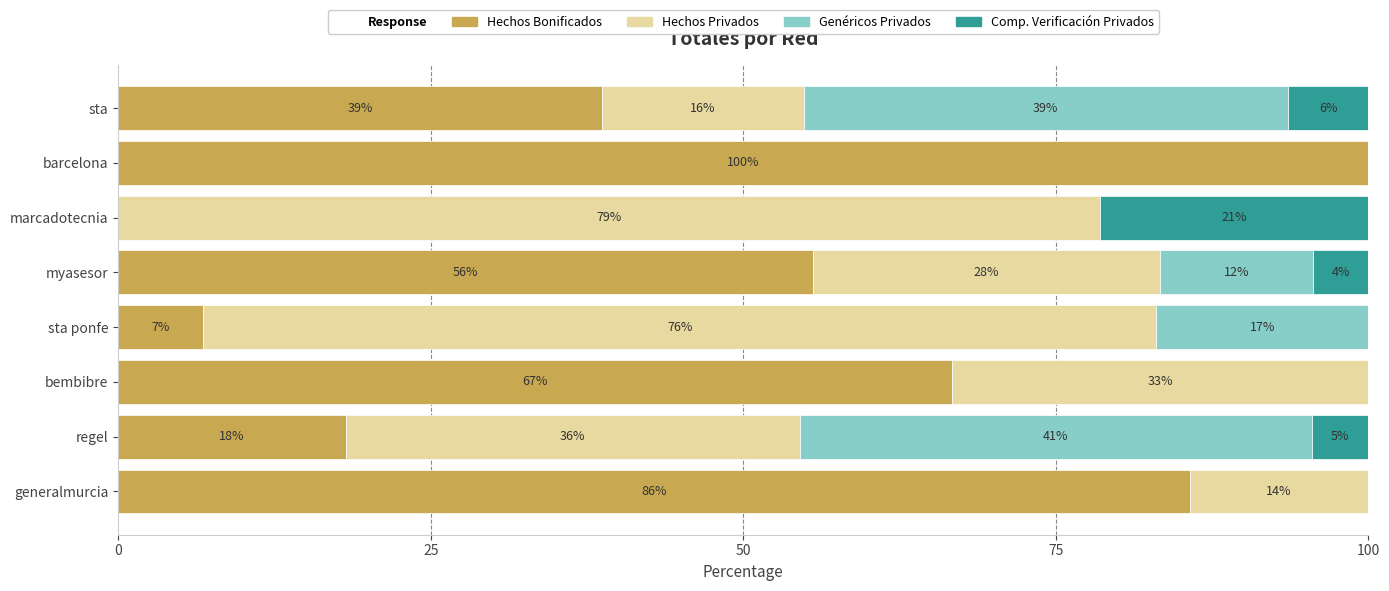

What are all the series names shown in the legend?

Hechos Bonificados, Hechos Privados, Genéricos Privados, Comp. Verificación Privados